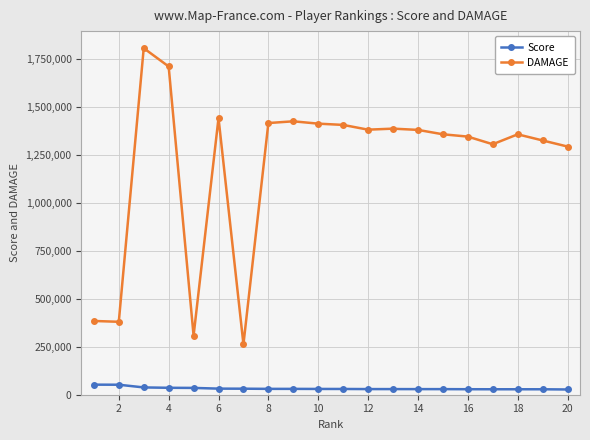

Which series has the widest spread of values?

DAMAGE